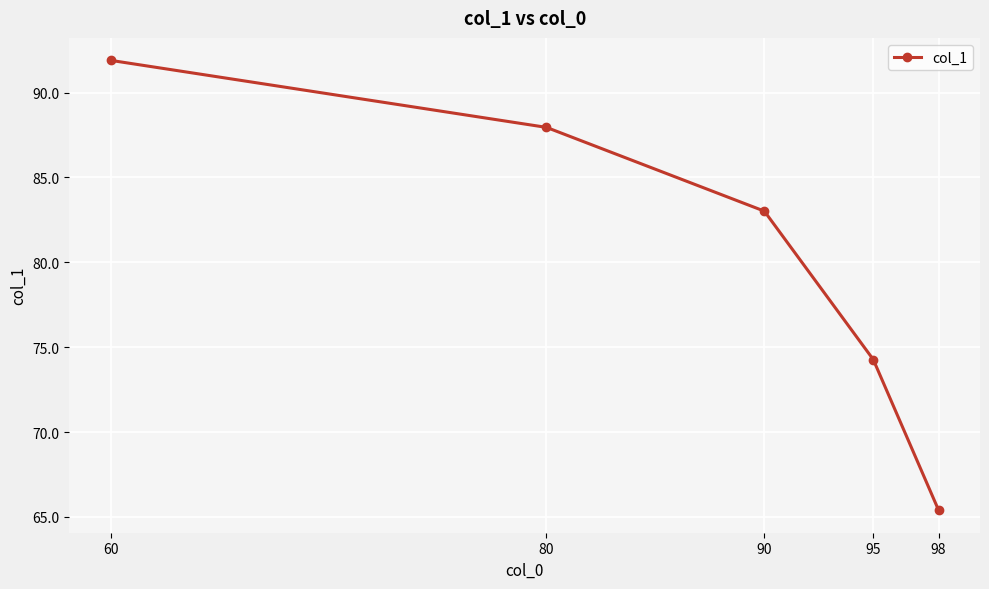

Rank the categories by value from lowest to highest.

98, 95, 90, 80, 60